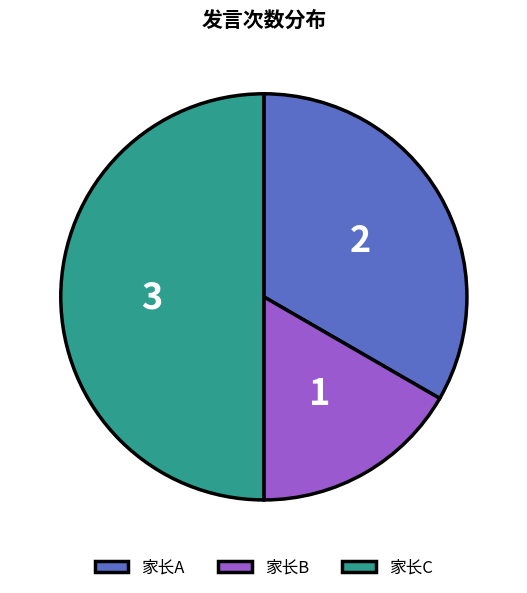

Does 家长A account for over 50% of the chart?

No